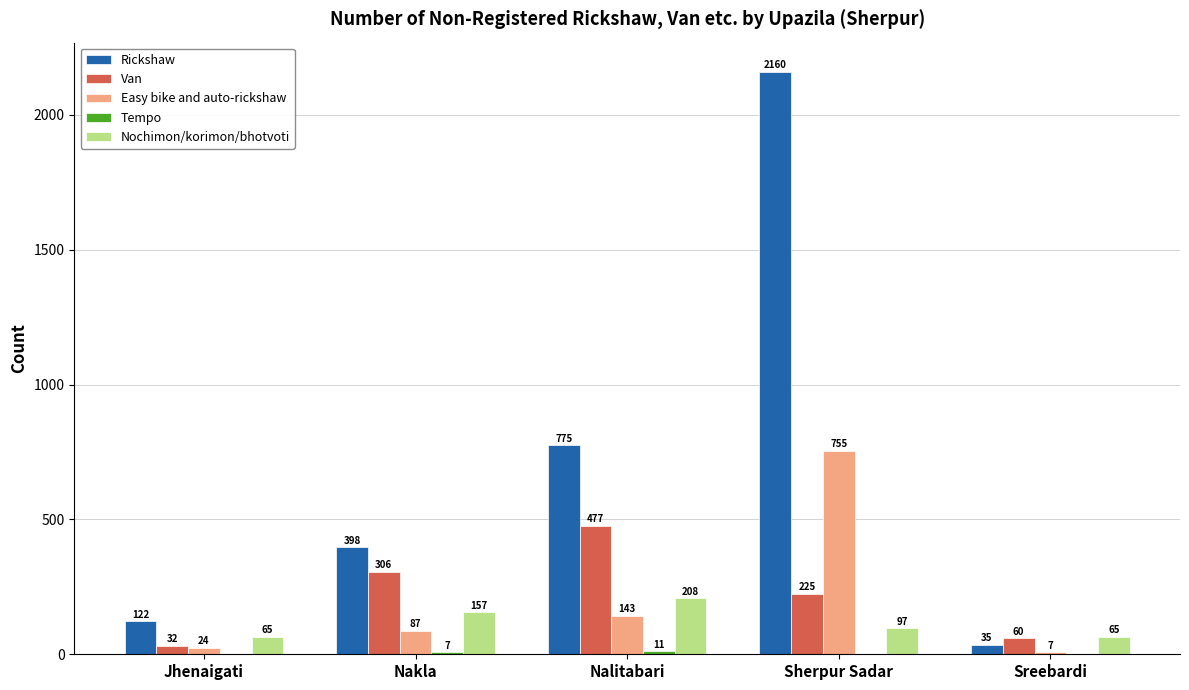

True or false: Easy bike and auto-rickshaw has a value of 24 at Jhenaigati.

True